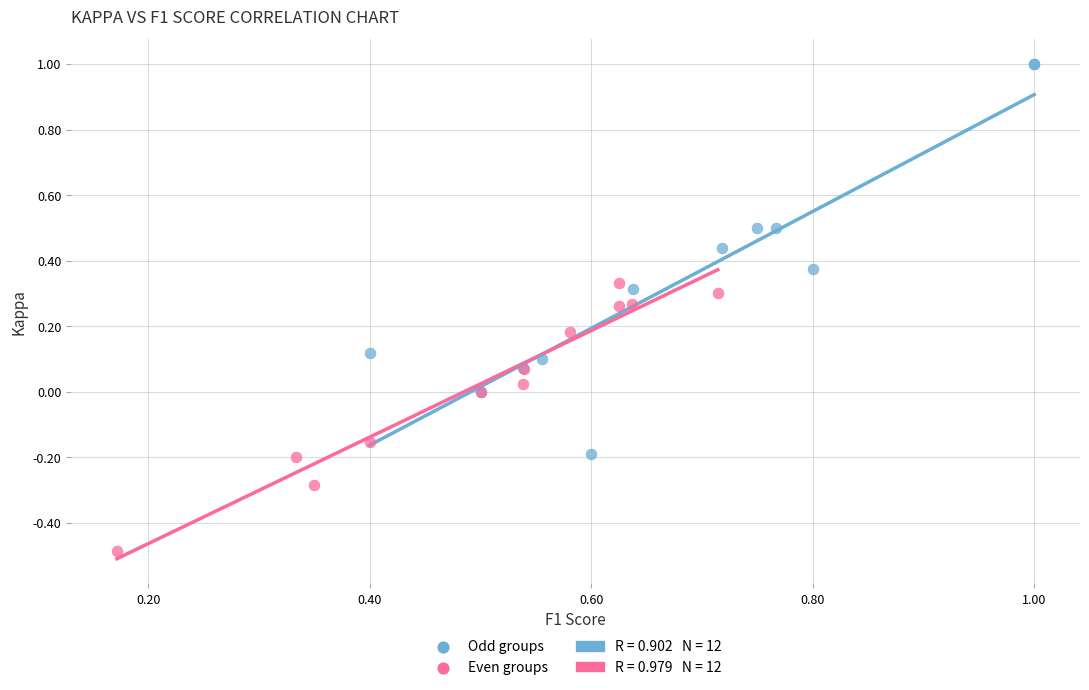

Which series contains the highest Y value?

Odd groups